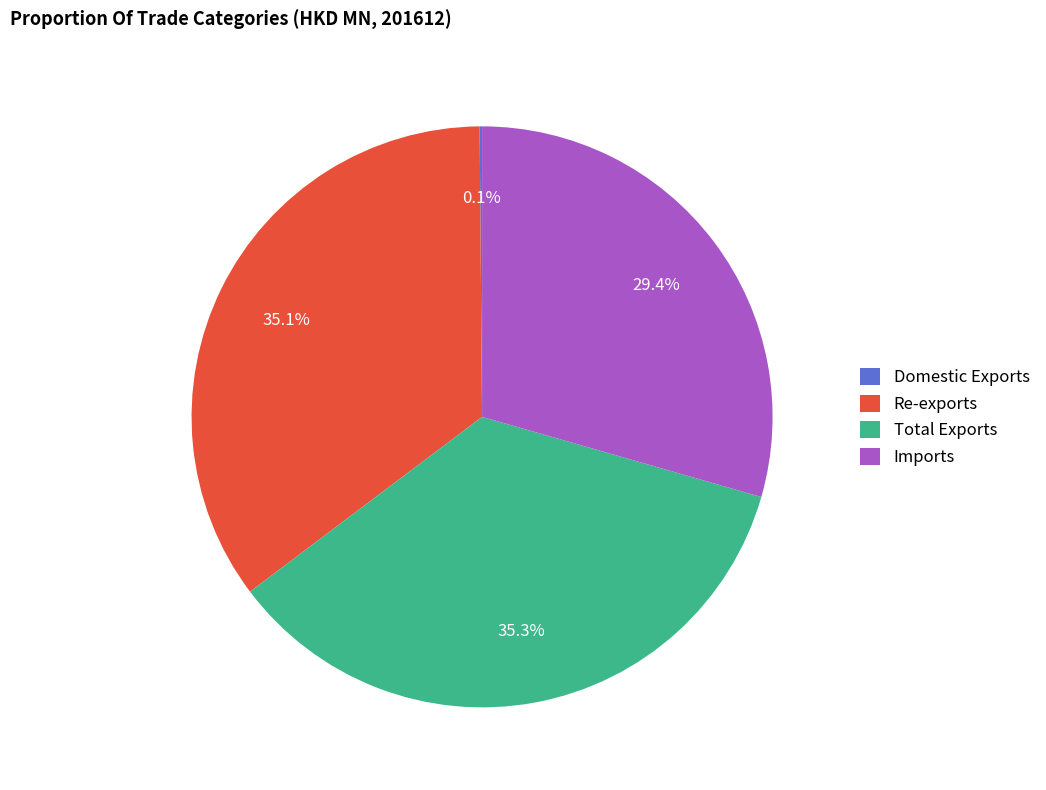

Which has a higher value, Imports or Total Exports?

Total Exports